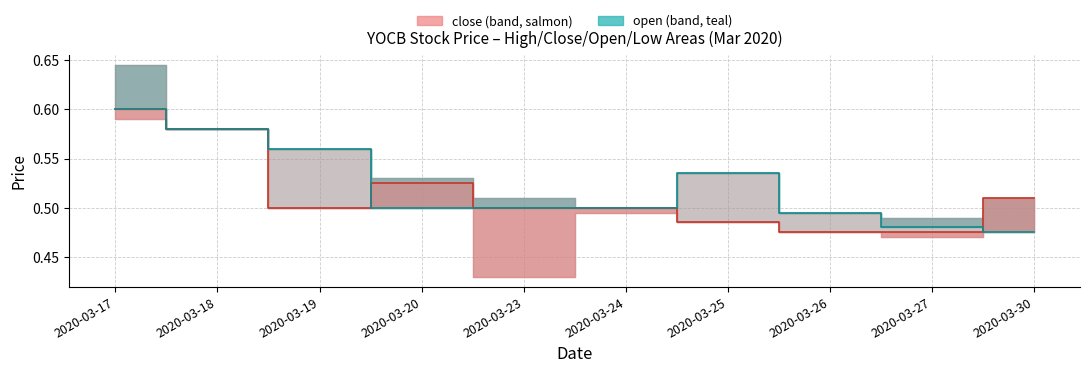

What is the approximate value of open at 2020-03-25?

0.5